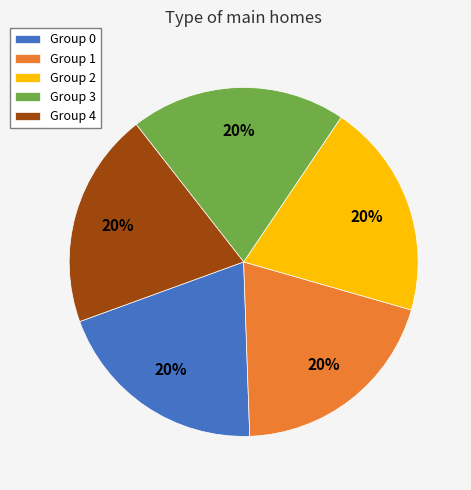

Do Group 1 and Group 3 together represent more than half of the pie?

No